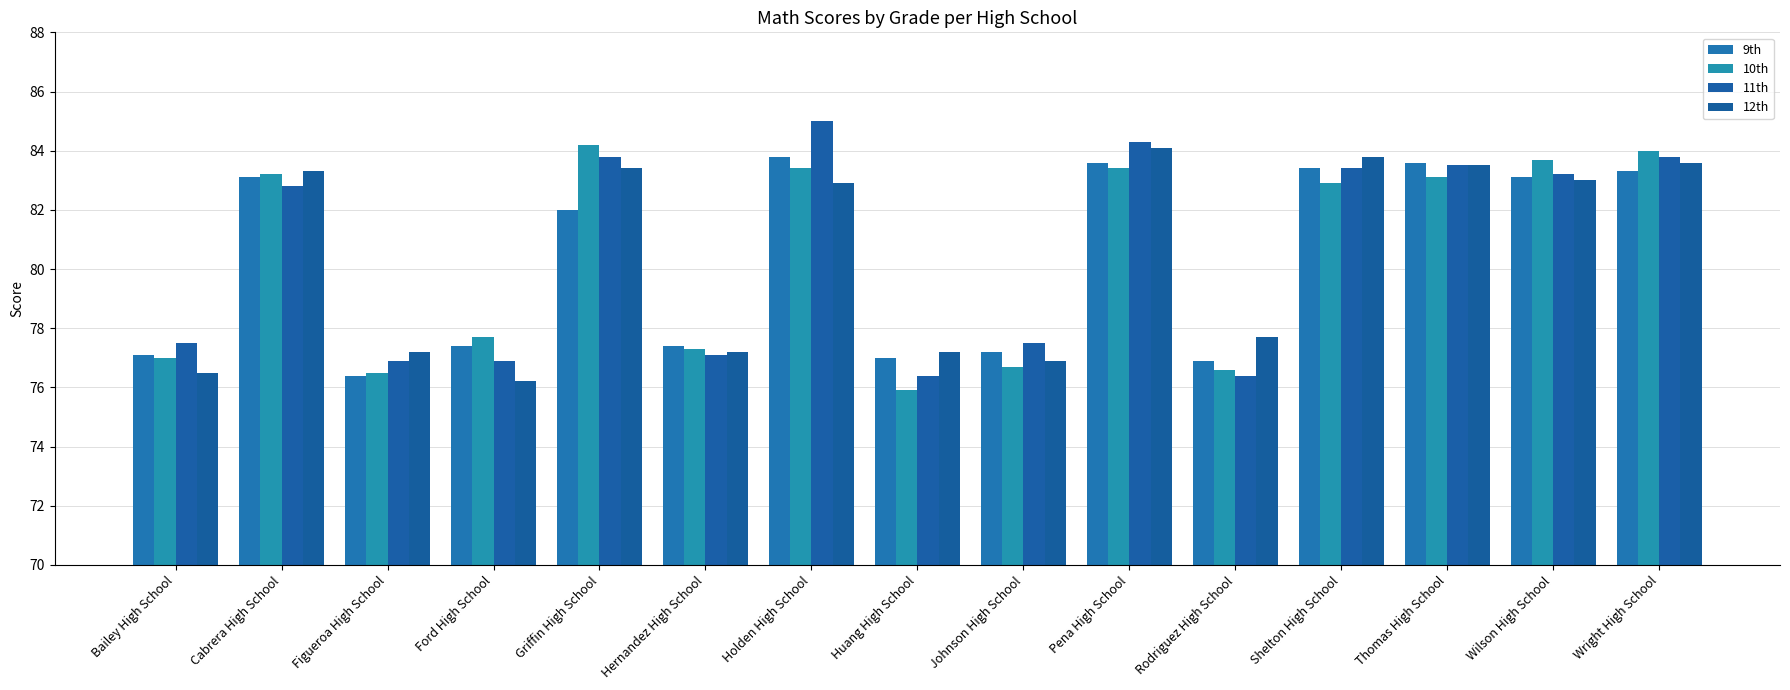

How many series are shown in this chart?

4